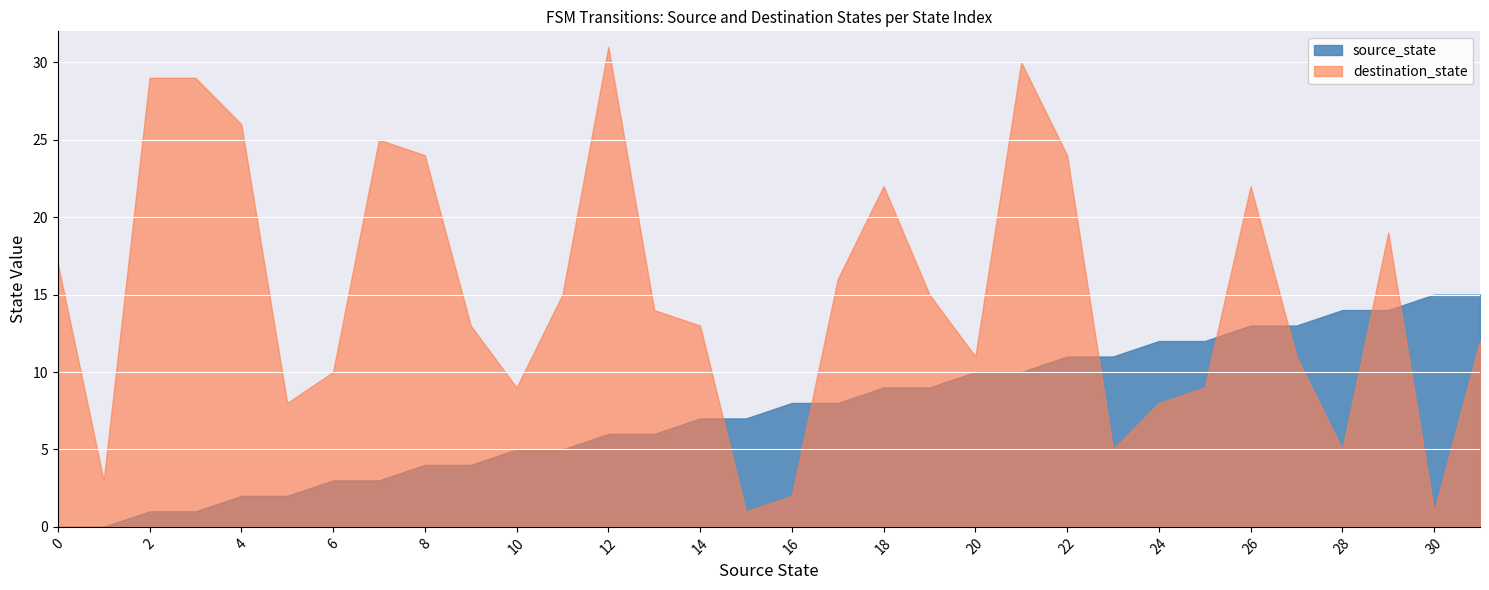

At 4, list the series in order from largest to smallest.

destination_state, source_state